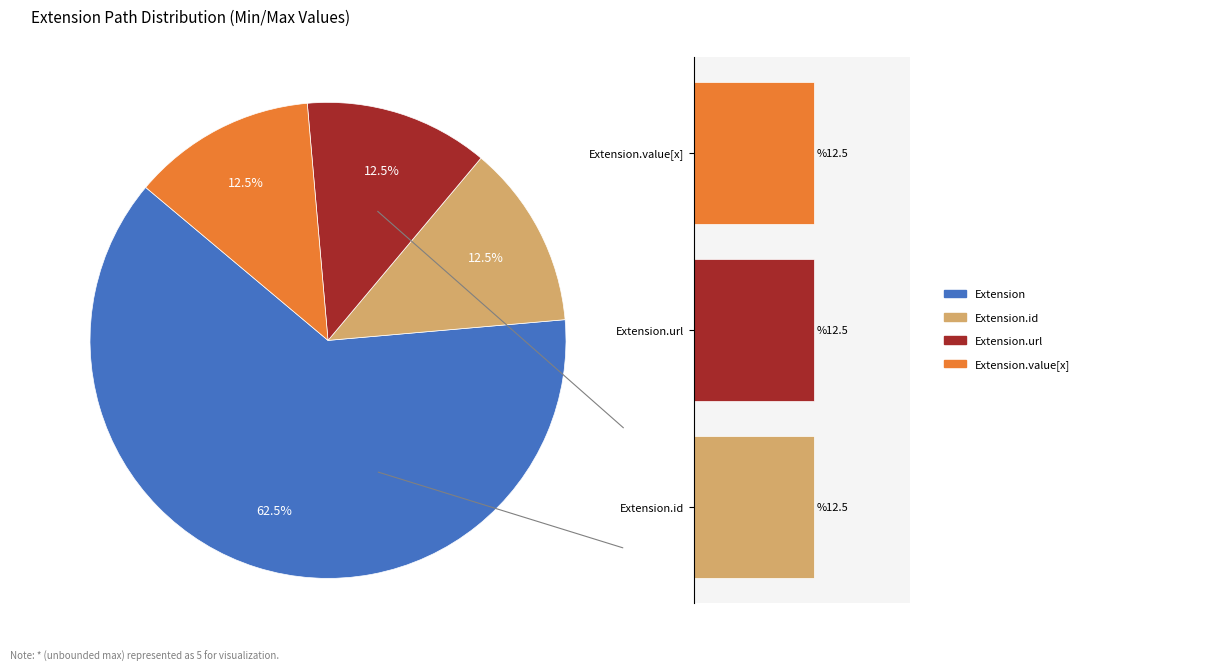

The Extension.extension slice represents 1% of the pie. True or false?

False